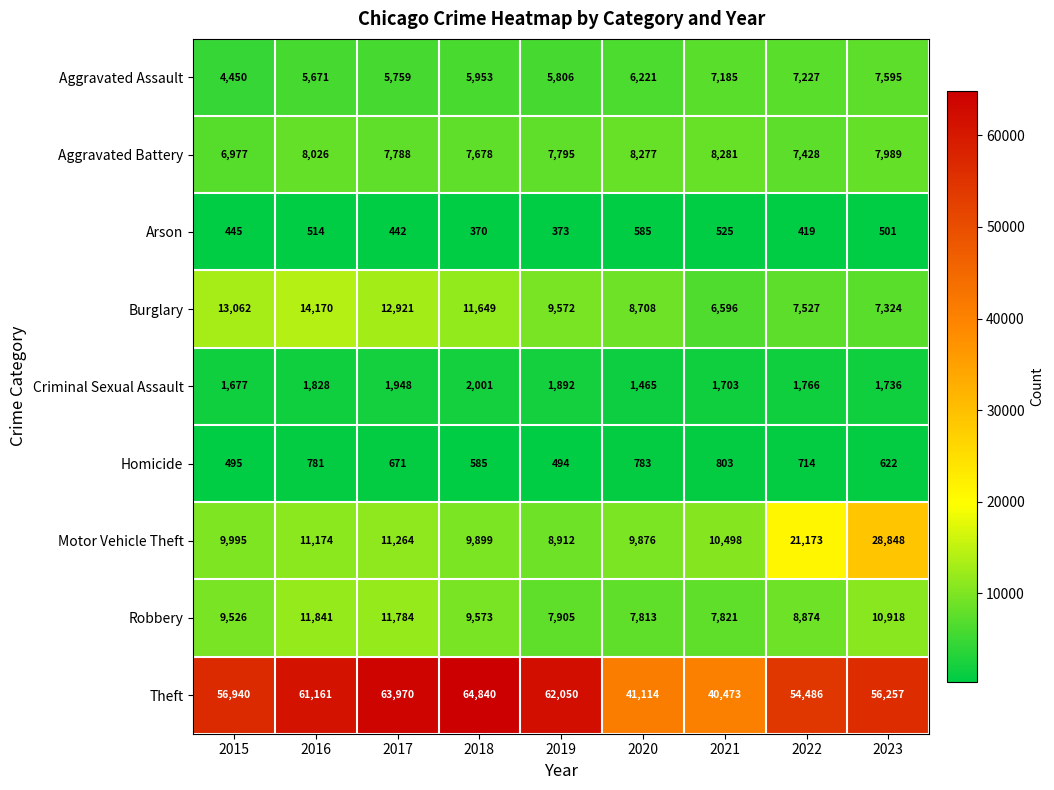

At which category is the sum across all series the highest?

2023